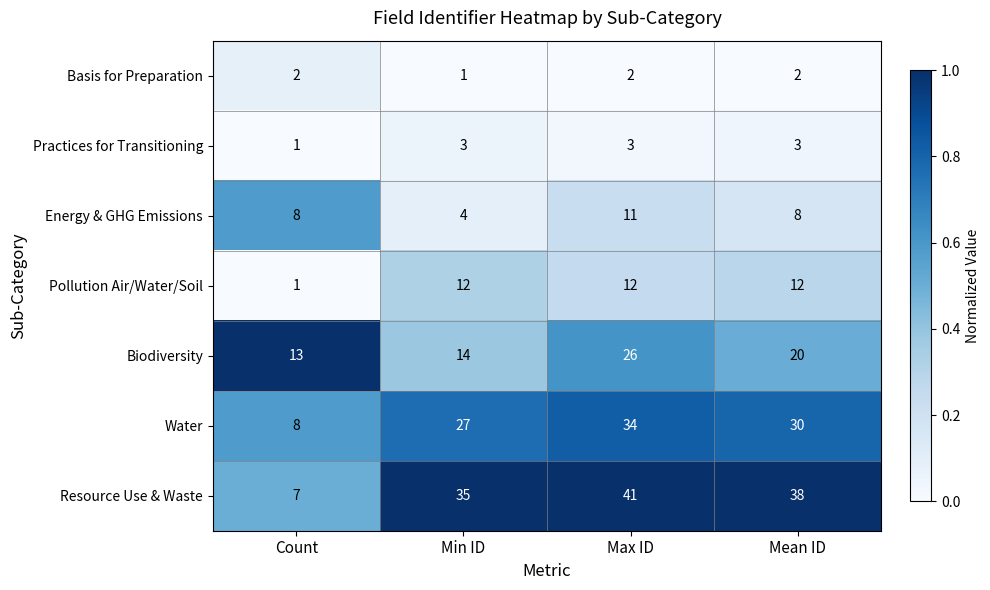

True or false: Energy & GHG Emissions has a value of 3 at Mean ID.

False